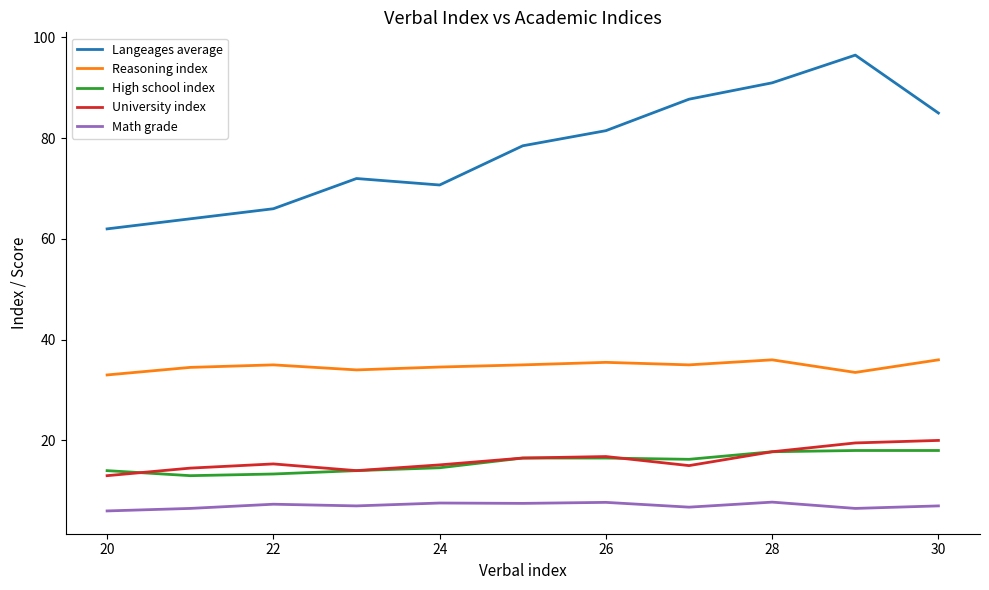

Which series has the largest total across all categories?

Langeages average